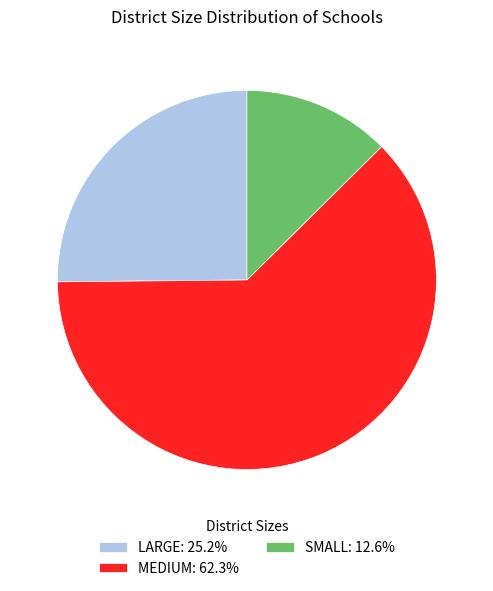

Is there any slice that represents more than half of the pie?

Yes